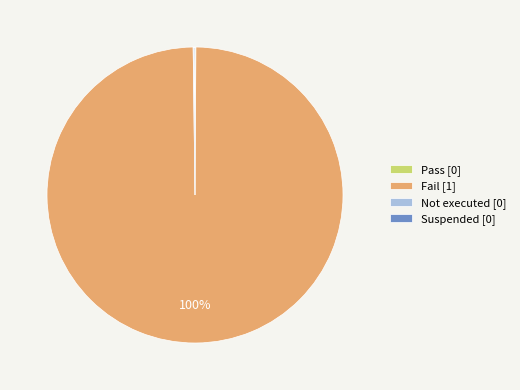

Is Fail the majority of the pie?

Yes